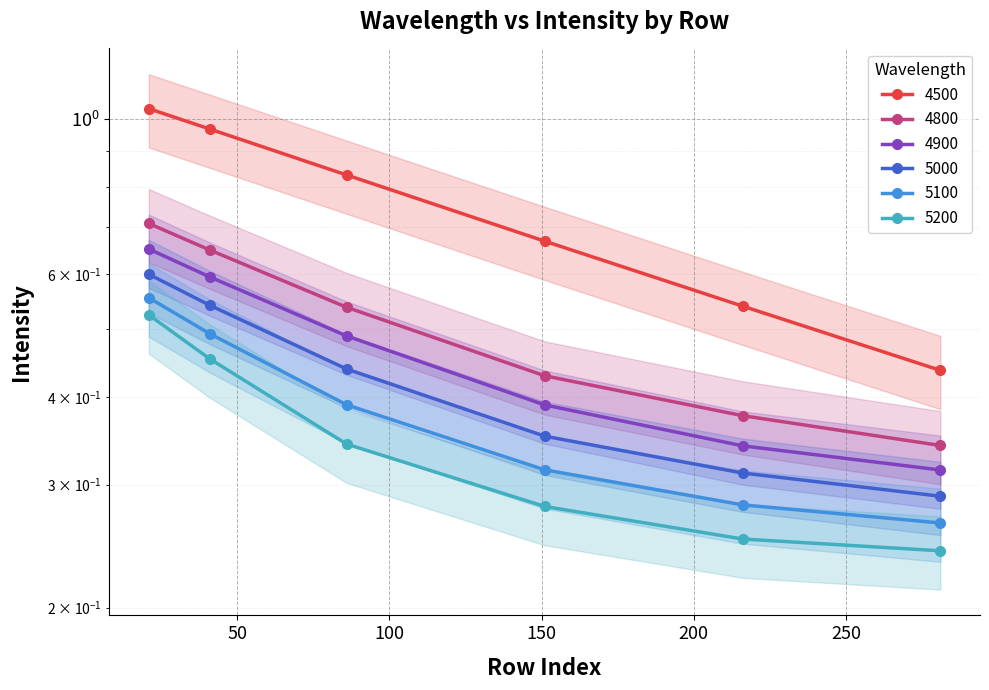

True or false: 4800 and 4900 intersect in this chart.

False